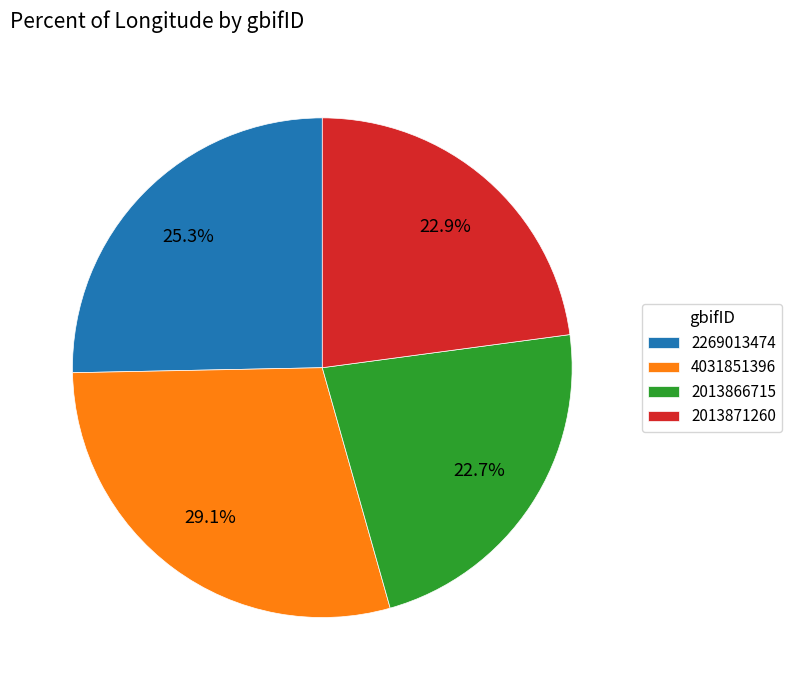

Does any single category account for the majority?

No